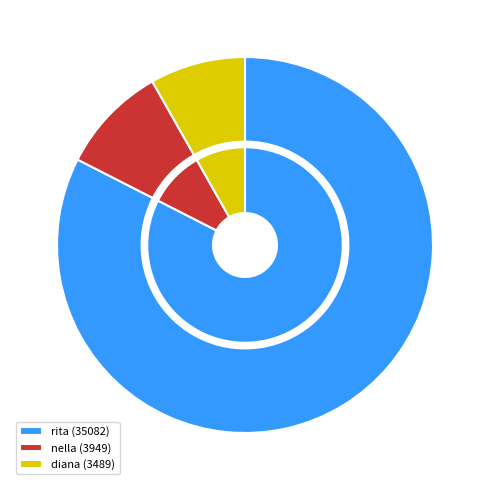

How many slices are in this pie chart?

3